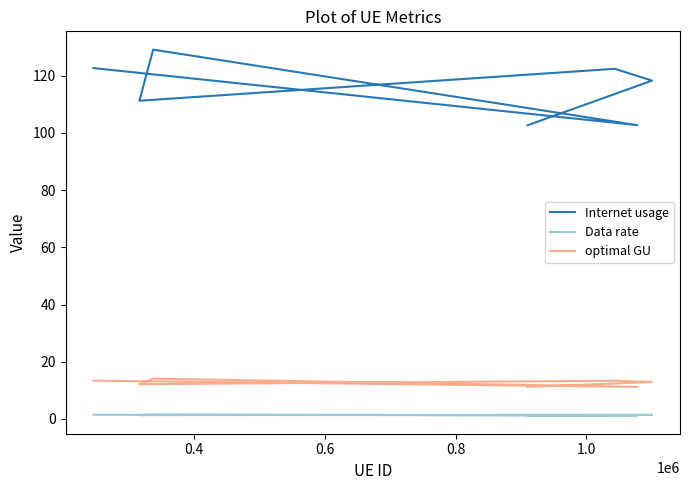

What is the minimum value for Data rate?

1.2